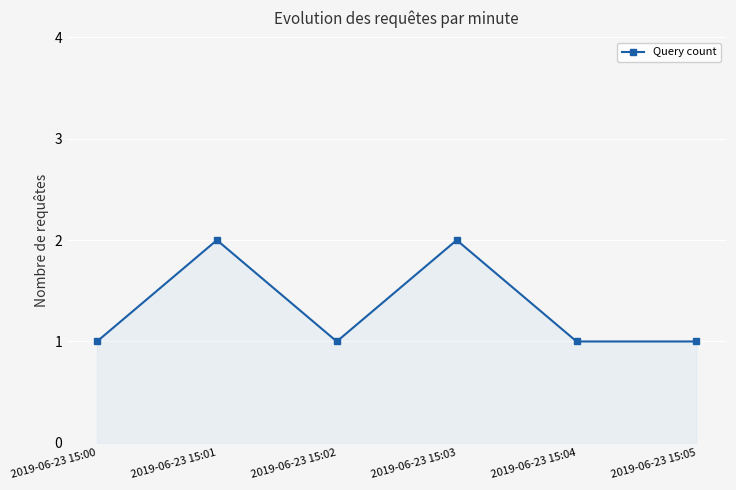

Reading right to left, list all the values displayed in this chart.

1	1	2	1	2	1